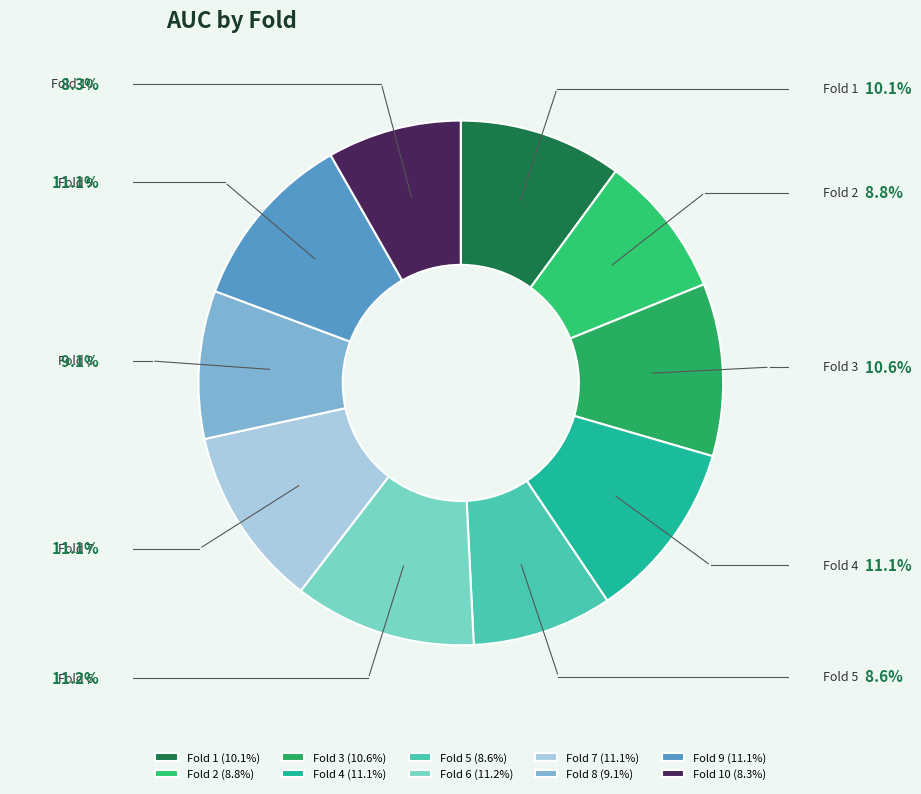

To the nearest percent, what is the average slice percentage?

10%